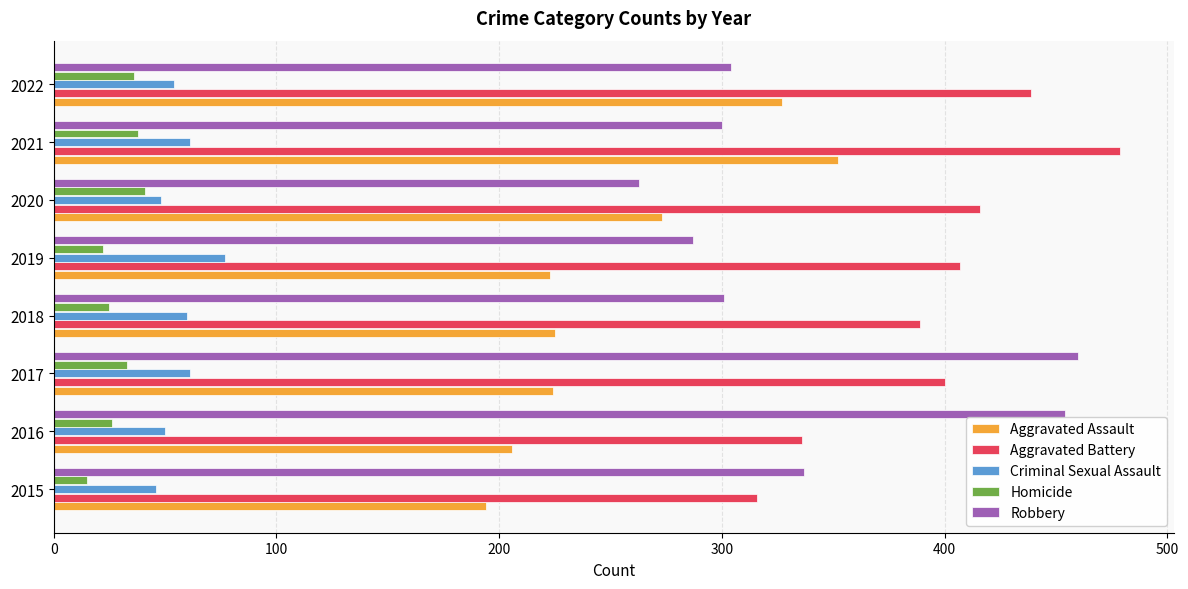

Which series changed the most between 2015 and 2019?

Aggravated Battery